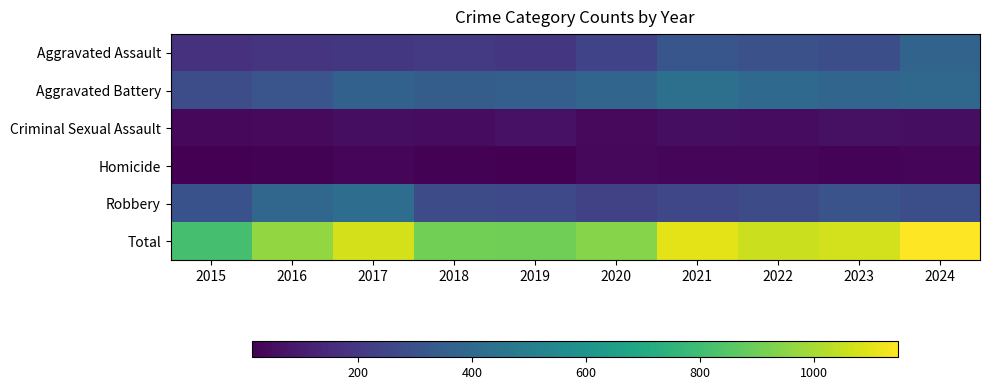

At how many categories does at least one series exceed 383?

10